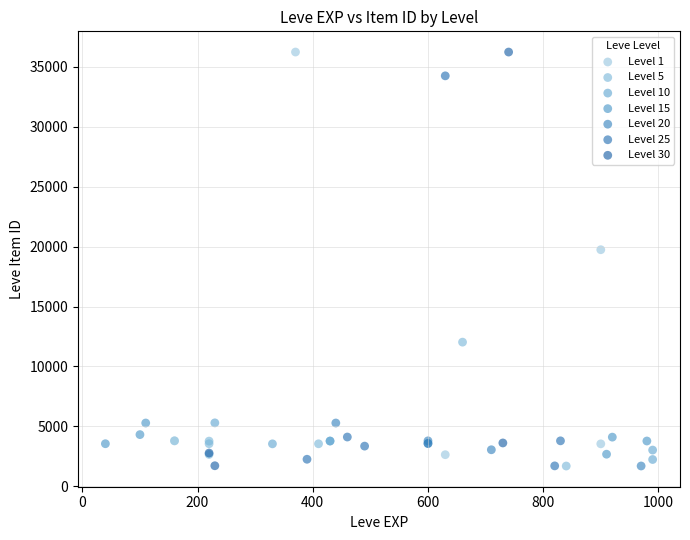

What are all the series names shown in the legend?

Level 1, Level 5, Level 10, Level 15, Level 20, Level 25, Level 30